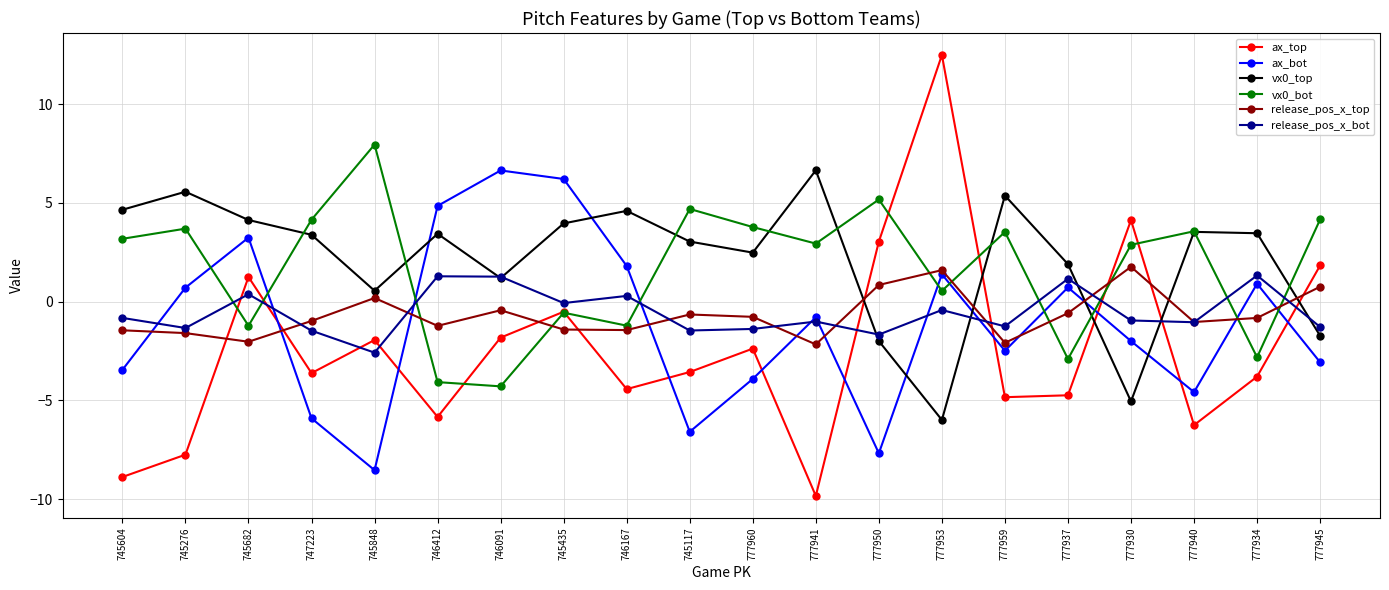

What is the spread (max minus min) of values at 777934?

7.3